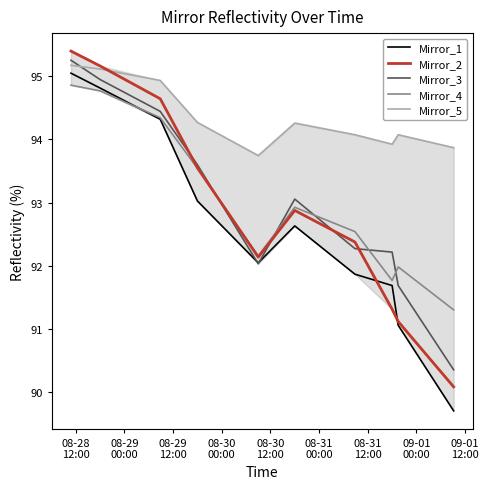

What is the average value of the Mirror_4 series?

93.0